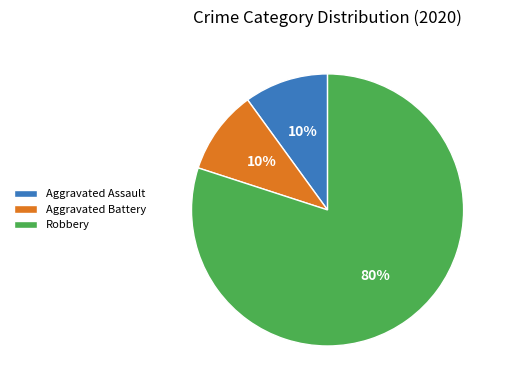

Which slice is the largest?

Robbery